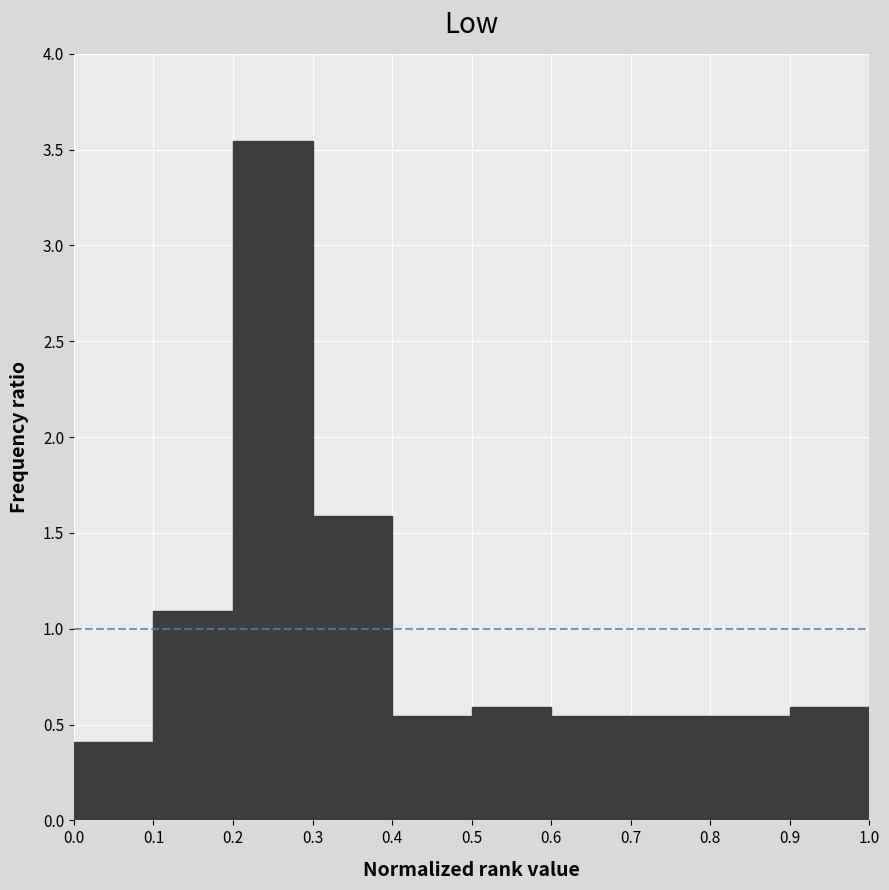

Reading left to right, transcribe this chart: for each bar, give the range it covers on the x-axis and its height. The values are not printed on the chart, so give them approximately, as read against the axis.

0.0 to 0.1: 0.40
0.1 to 0.2: 1.10
0.2 to 0.3: 3.55
0.3 to 0.4: 1.60
0.4 to 0.5: 0.55
0.5 to 0.6: 0.60
0.6 to 0.7: 0.55
0.7 to 0.8: 0.55
0.8 to 0.9: 0.55
0.9 to 1.0: 0.60